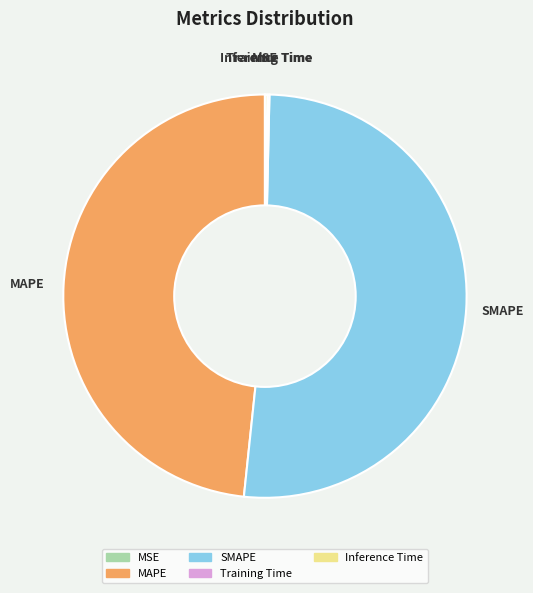

Does SMAPE represent more than half of the total?

Yes